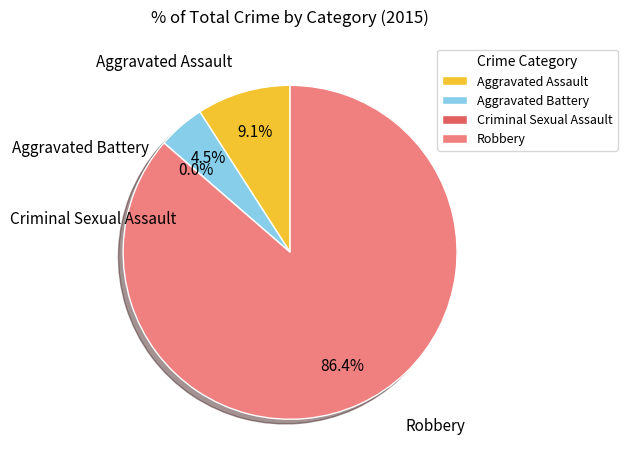

True or false: Robbery accounts for 81% of the total.

False